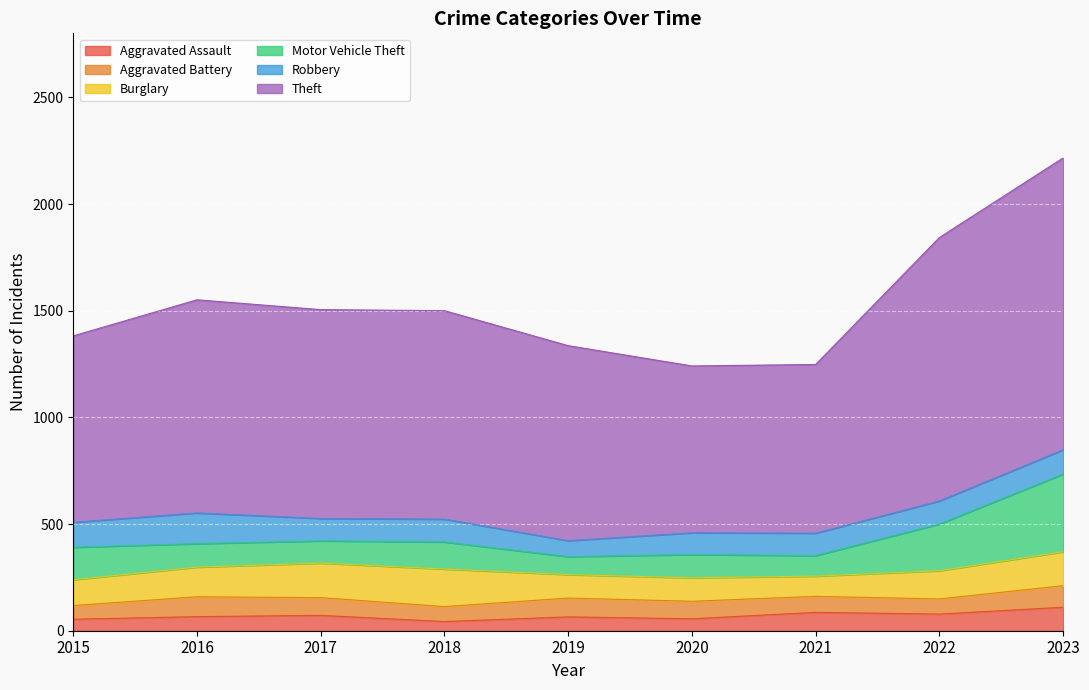

What is the maximum value shown in the chart?

1368